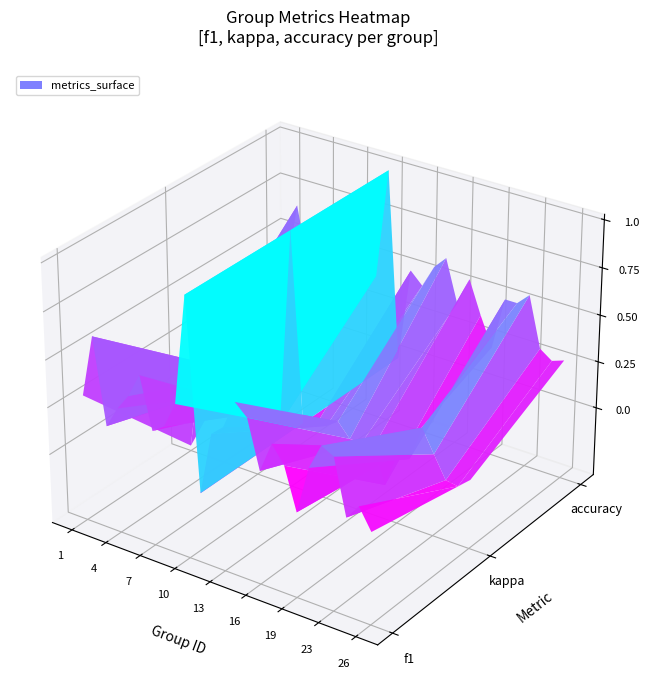

What is the sum of all values?

8.7